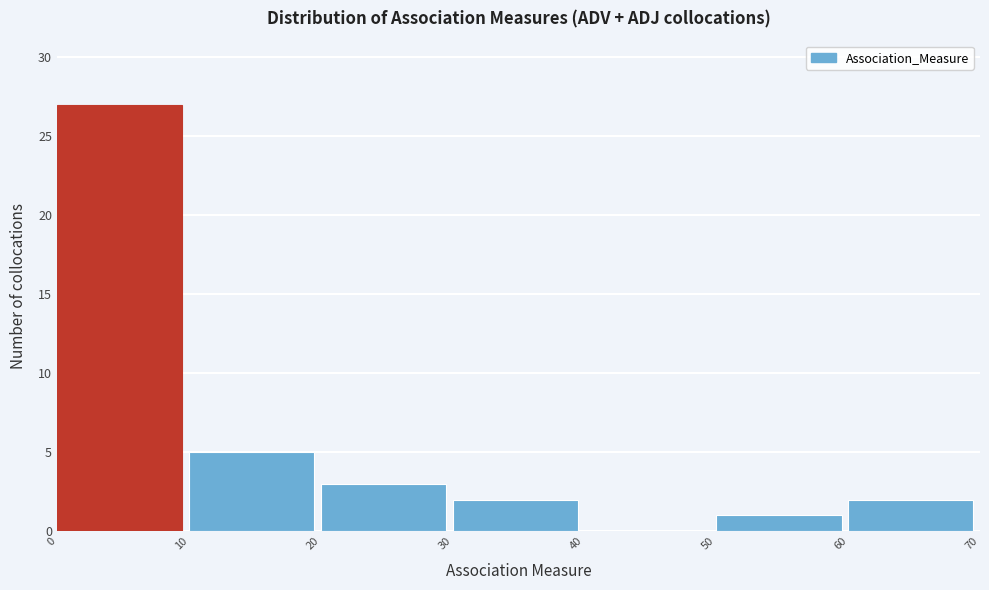

Which range on the x-axis has the tallest bar?

0 to 10